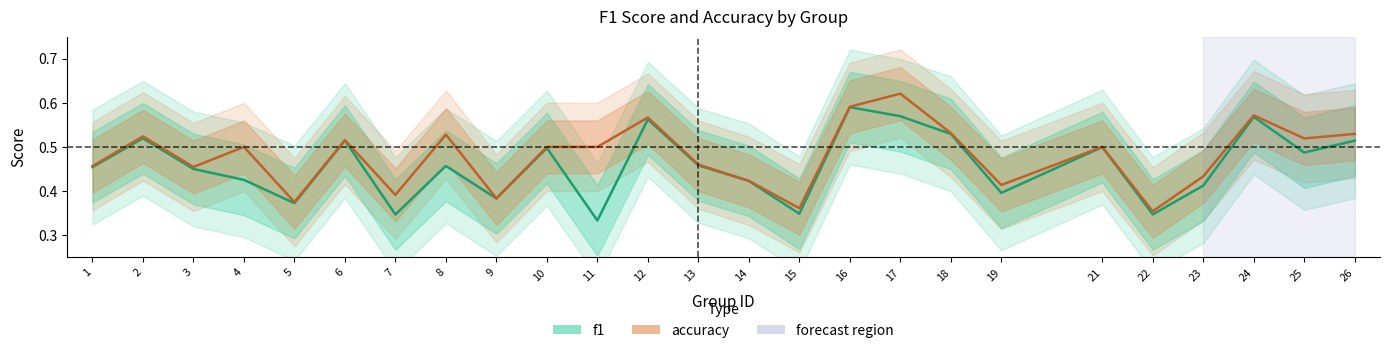

Is it true that f1 equals 0.1 at 14?

False